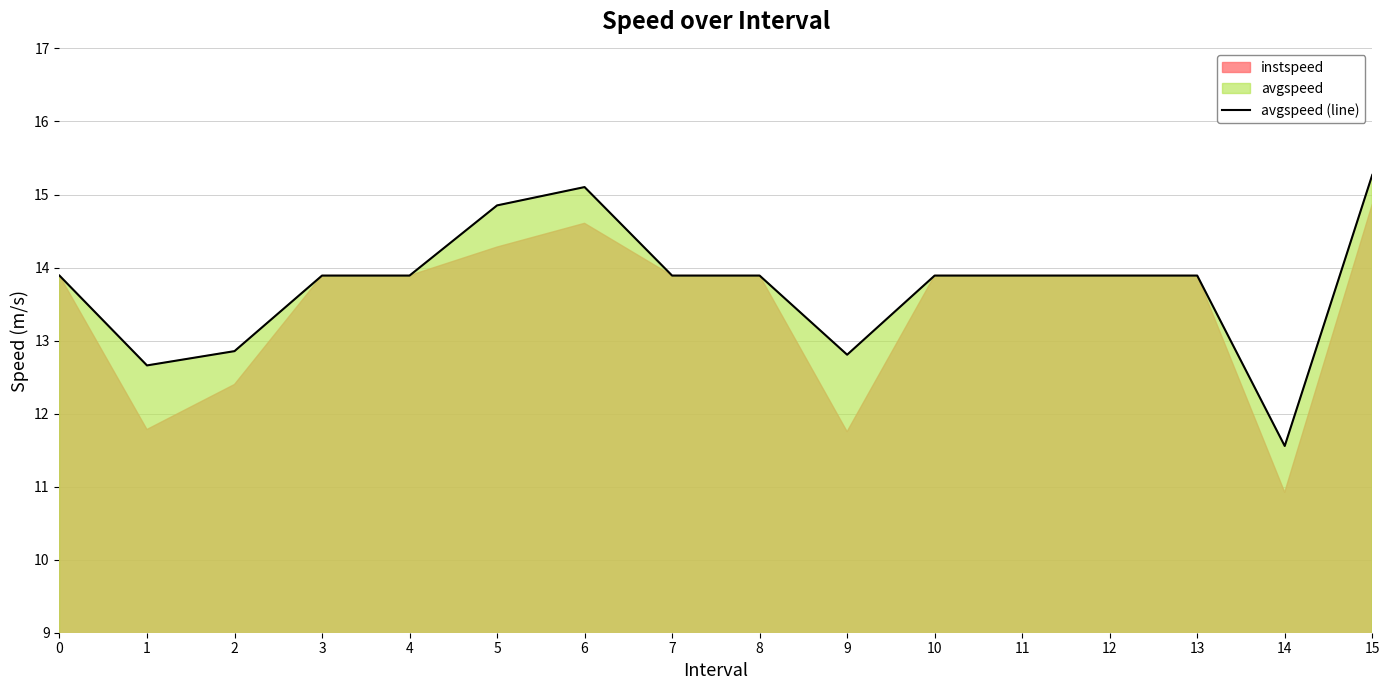

What is the approximate value at 2?

12.9